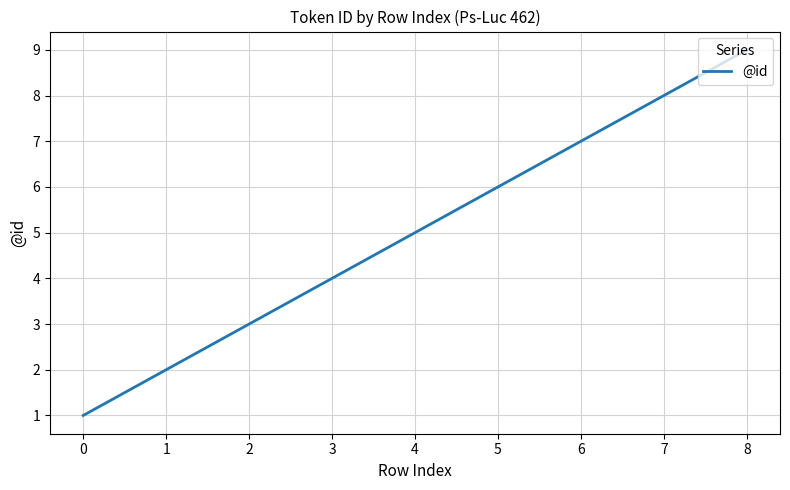

How many lines are shown in the chart?

1